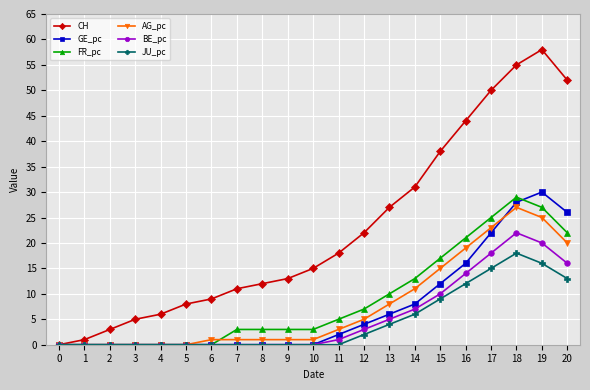

What is the maximum value shown in the chart?

58